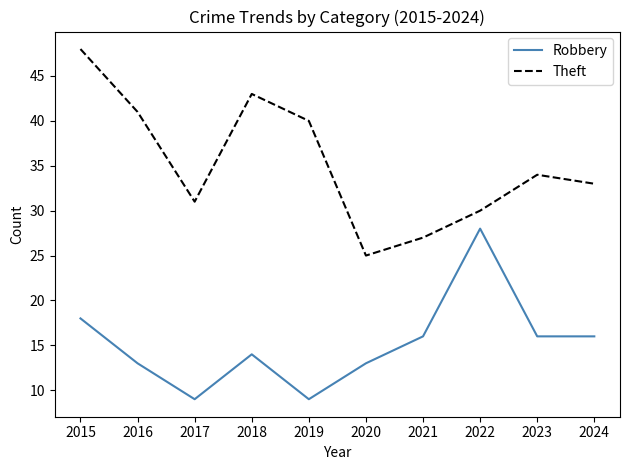

List the series in order of their overall mean, lowest first.

Robbery, Theft